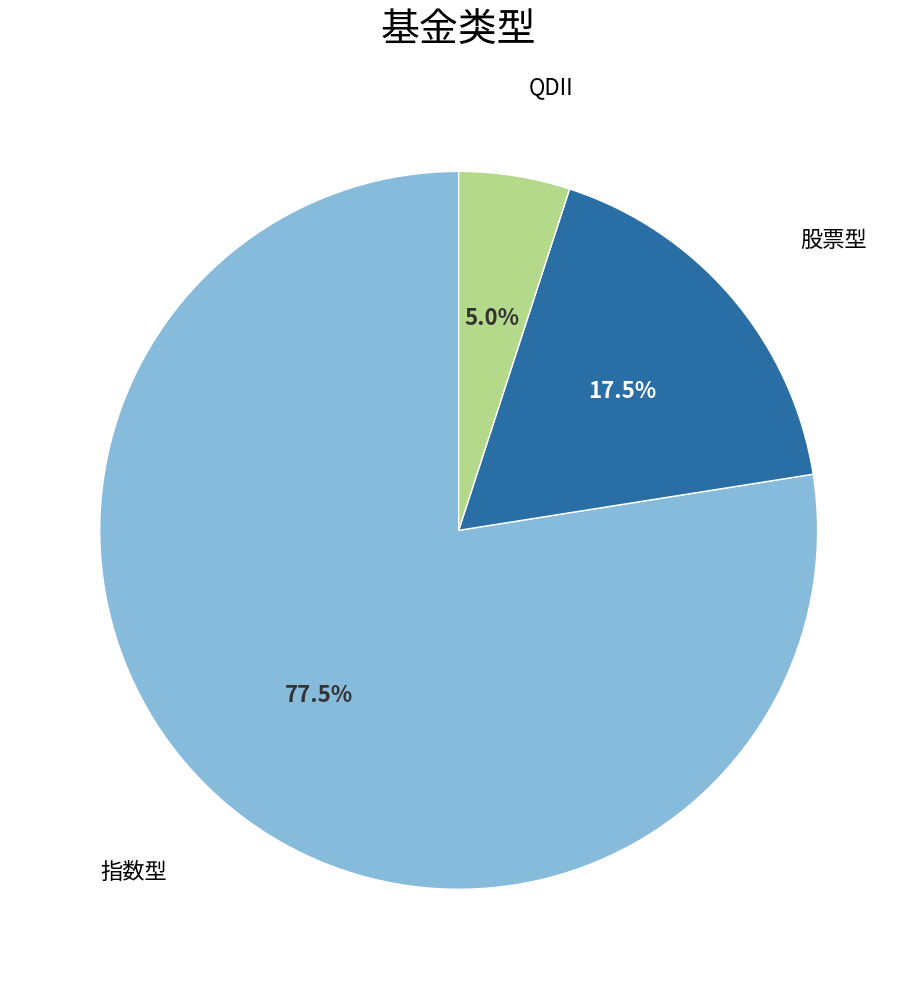

Is there a majority slice in this chart?

Yes